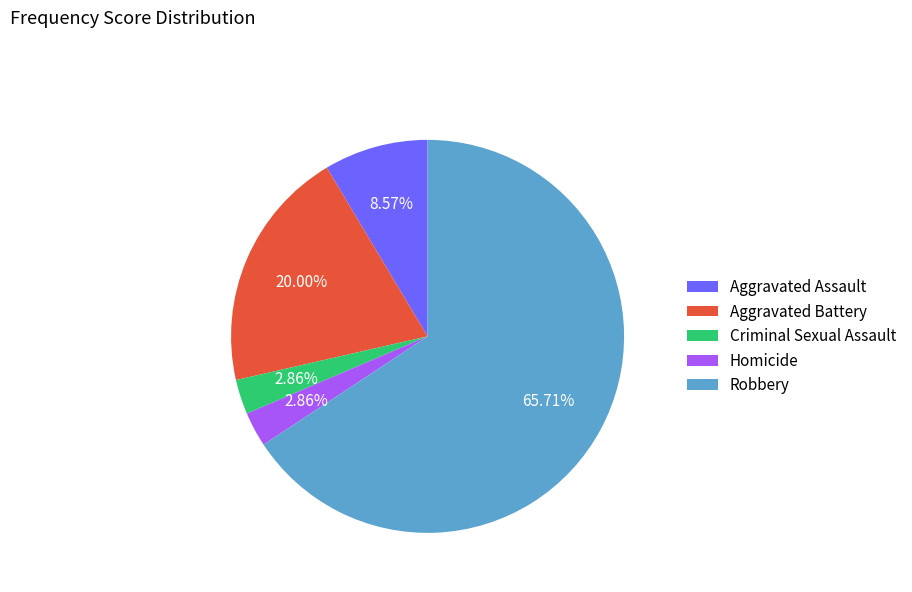

Which slice is the largest?

Robbery